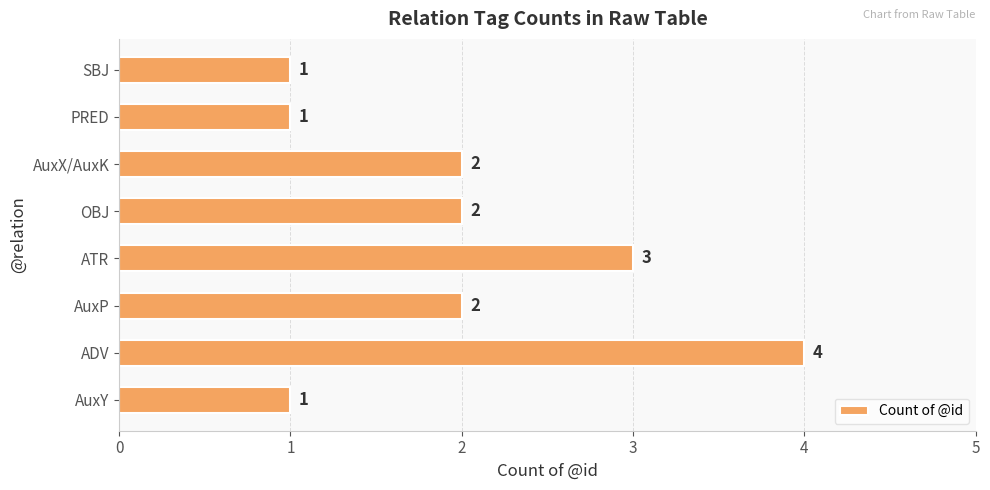

Which has a higher value, ADV or PRED?

ADV